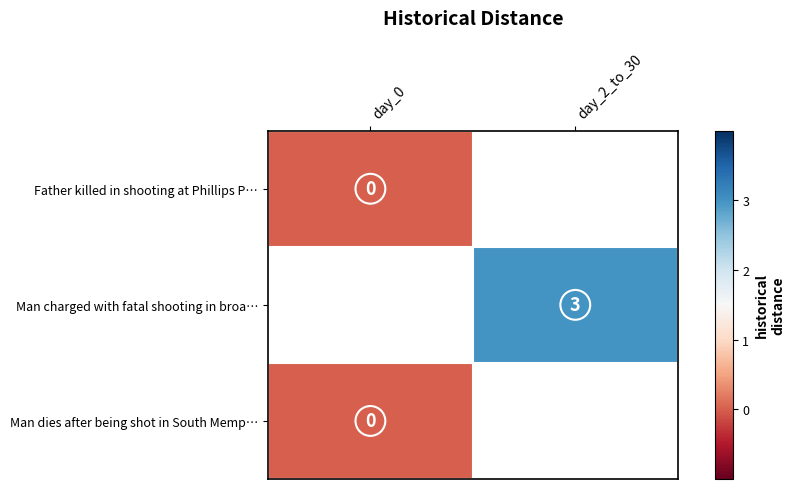

True or false: Man charged with fatal shooting in broa… has a value of 4 at day_2_to_30.

False